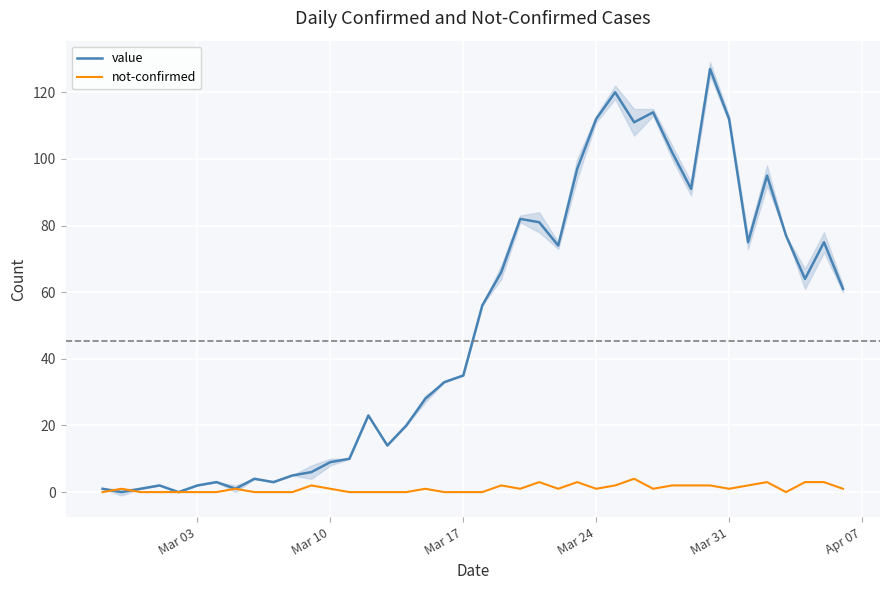

What is the highest value of the value series?

127